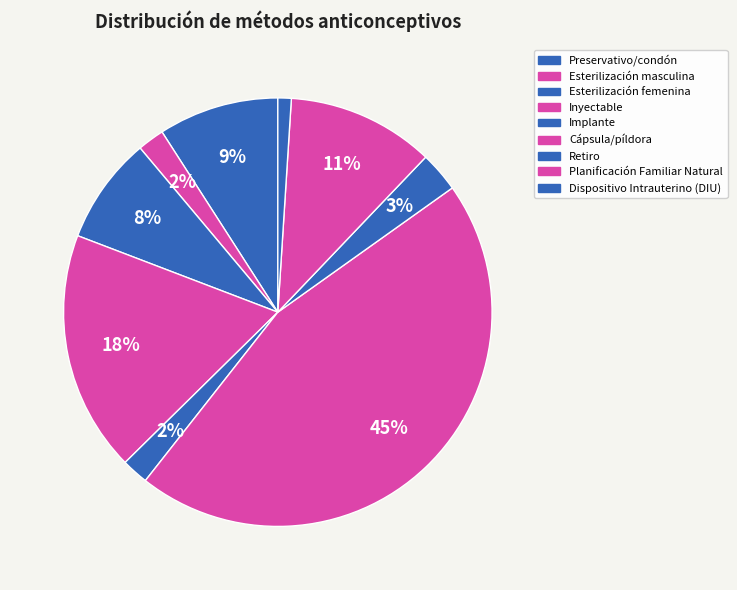

Count the number of slices in the pie.

9